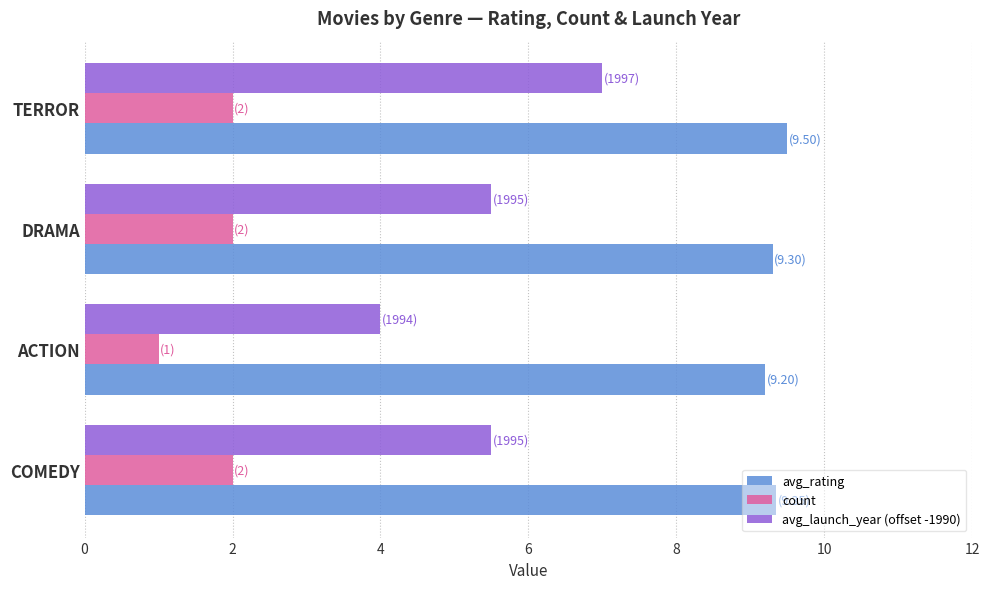

What is the smallest value displayed?

1.0